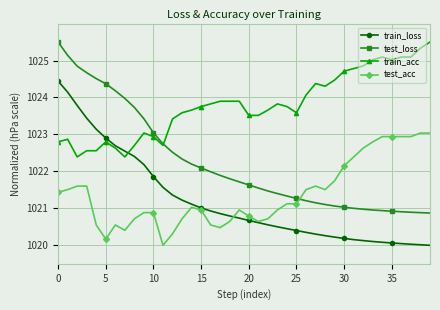

Which series has the largest range (max minus min)?

test_loss